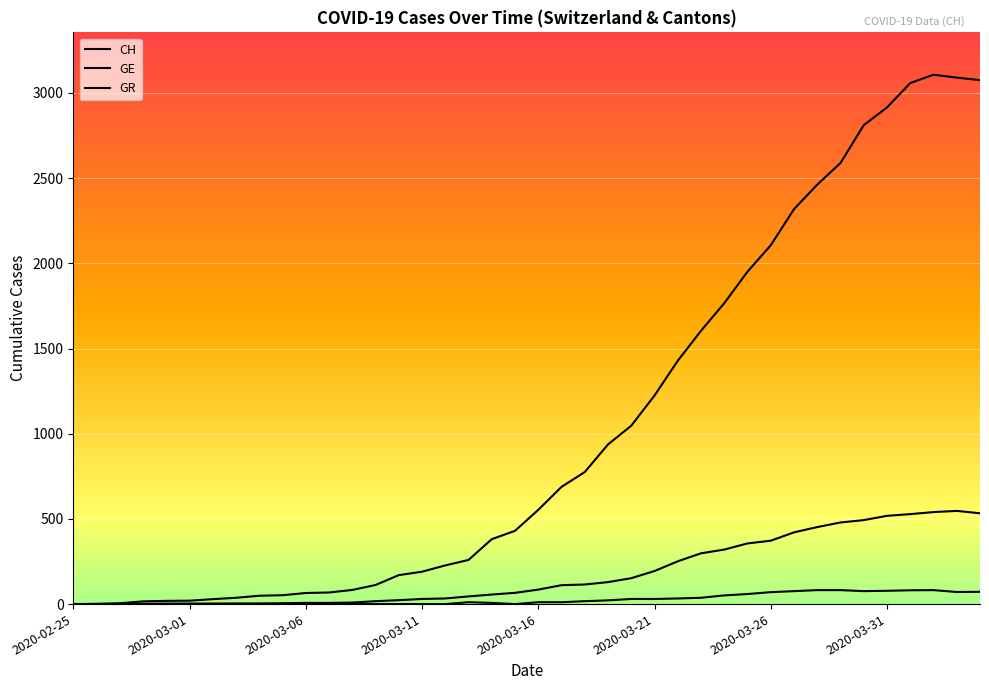

How many interior local peaks does the GE series have?

1